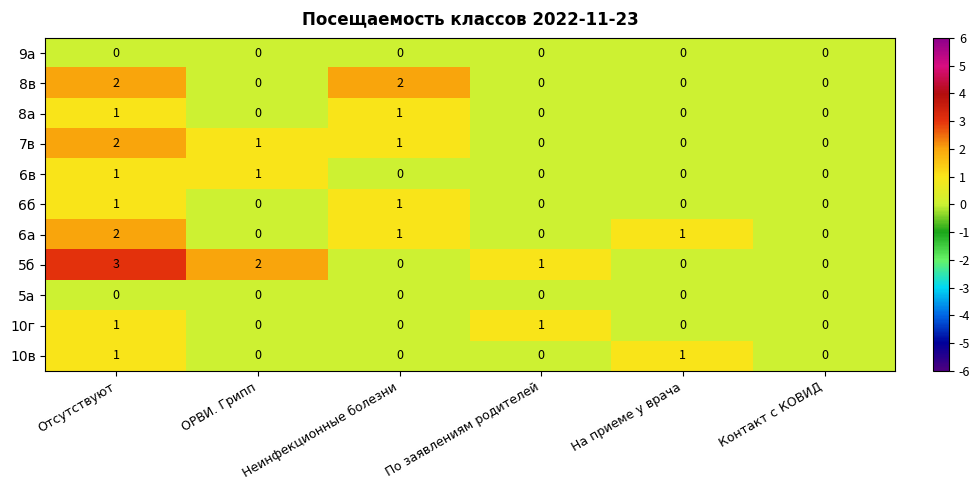

Which series has the largest total across all categories?

5б